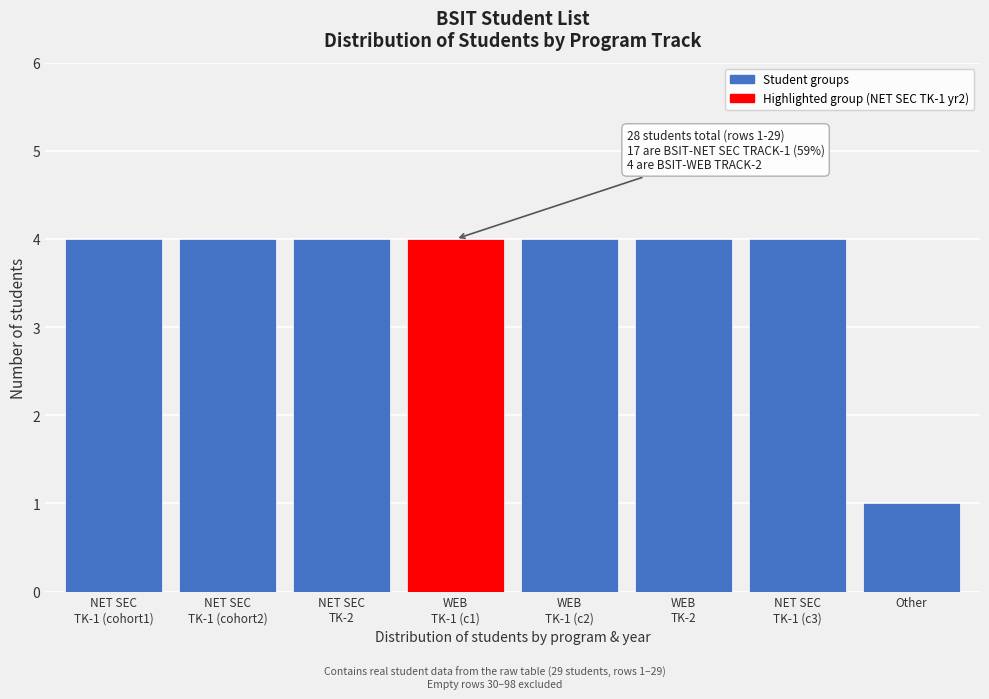

Reading left to right, list all the values displayed in this chart.

4	4	4	4	4	4	4	1